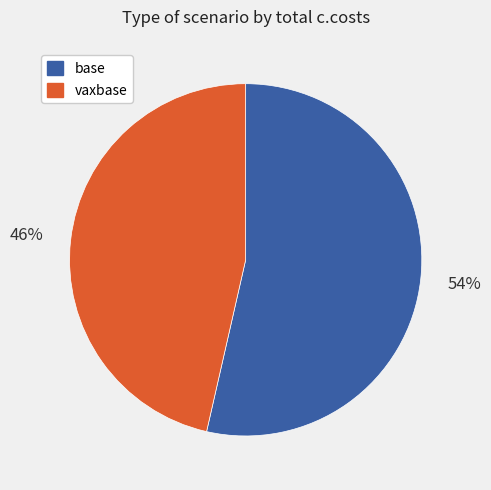

Which slice is the smallest?

vaxbase